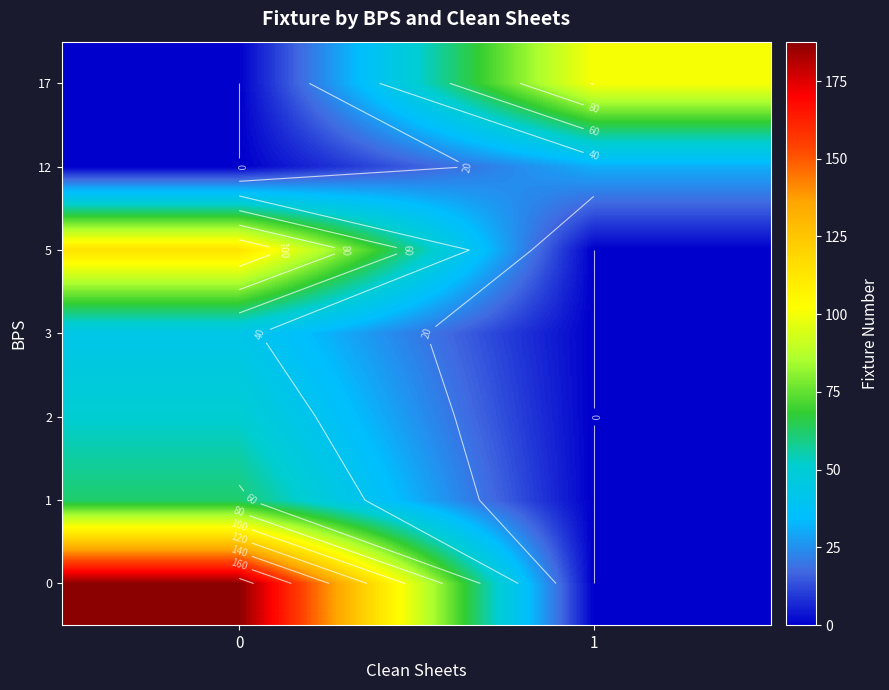

Reading left to right, transcribe all the data shown in this chart.

row_0: 187.7	0.0
row_1: 62.0	0.0
row_2: 51.0	0.0
row_3: 42.5	0.0
row_4: 114.0	0.0
row_5: 0.0	31.0
row_6: 0.0	101.0